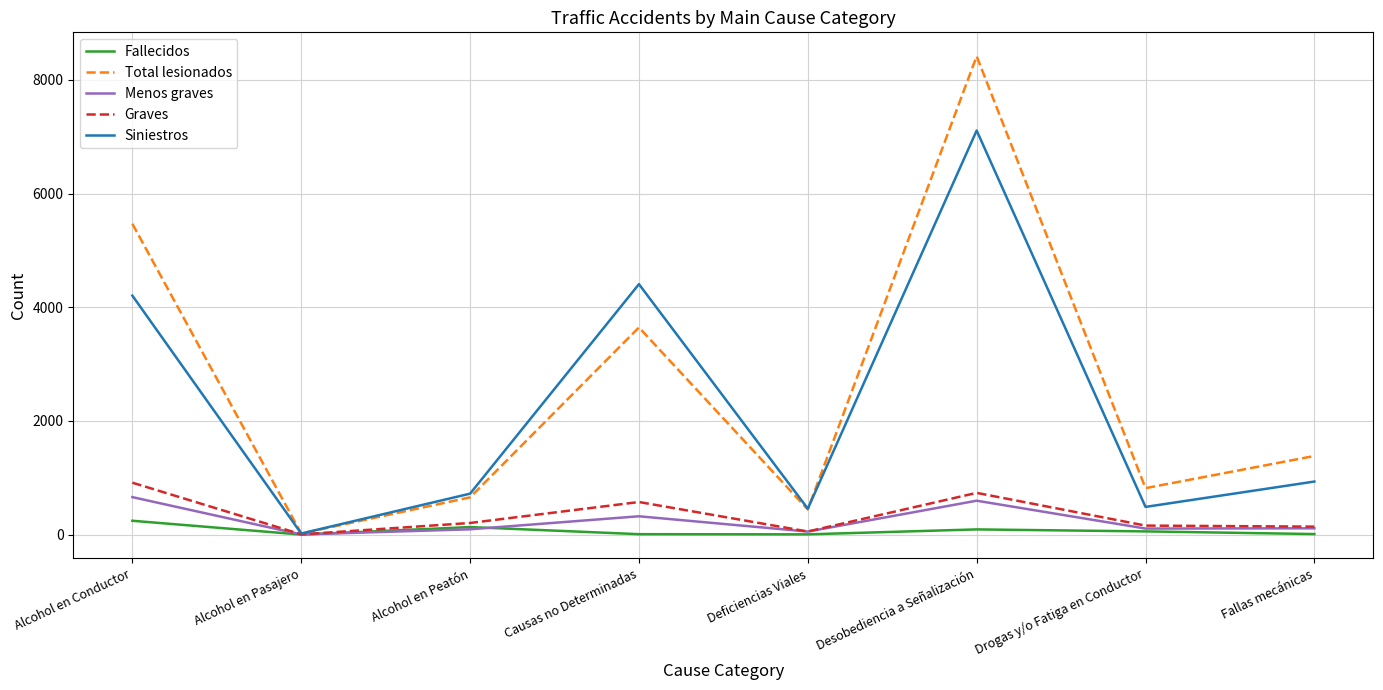

True or false: Siniestros has a value of 6370 at Causas no Determinadas.

False